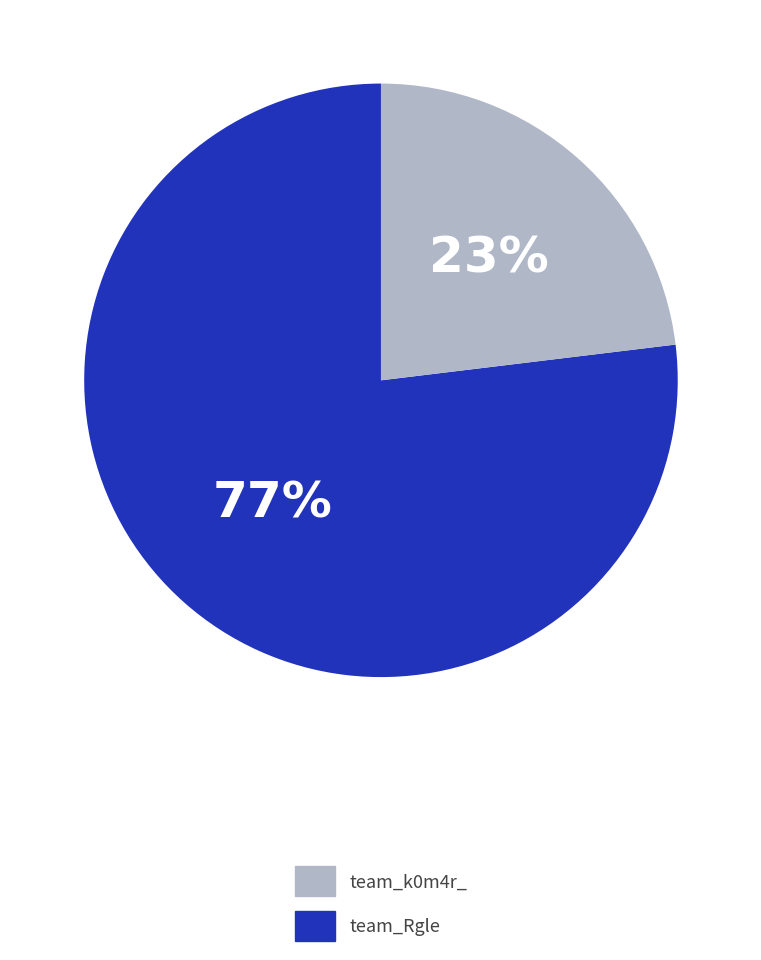

Is there any slice that represents more than half of the pie?

Yes